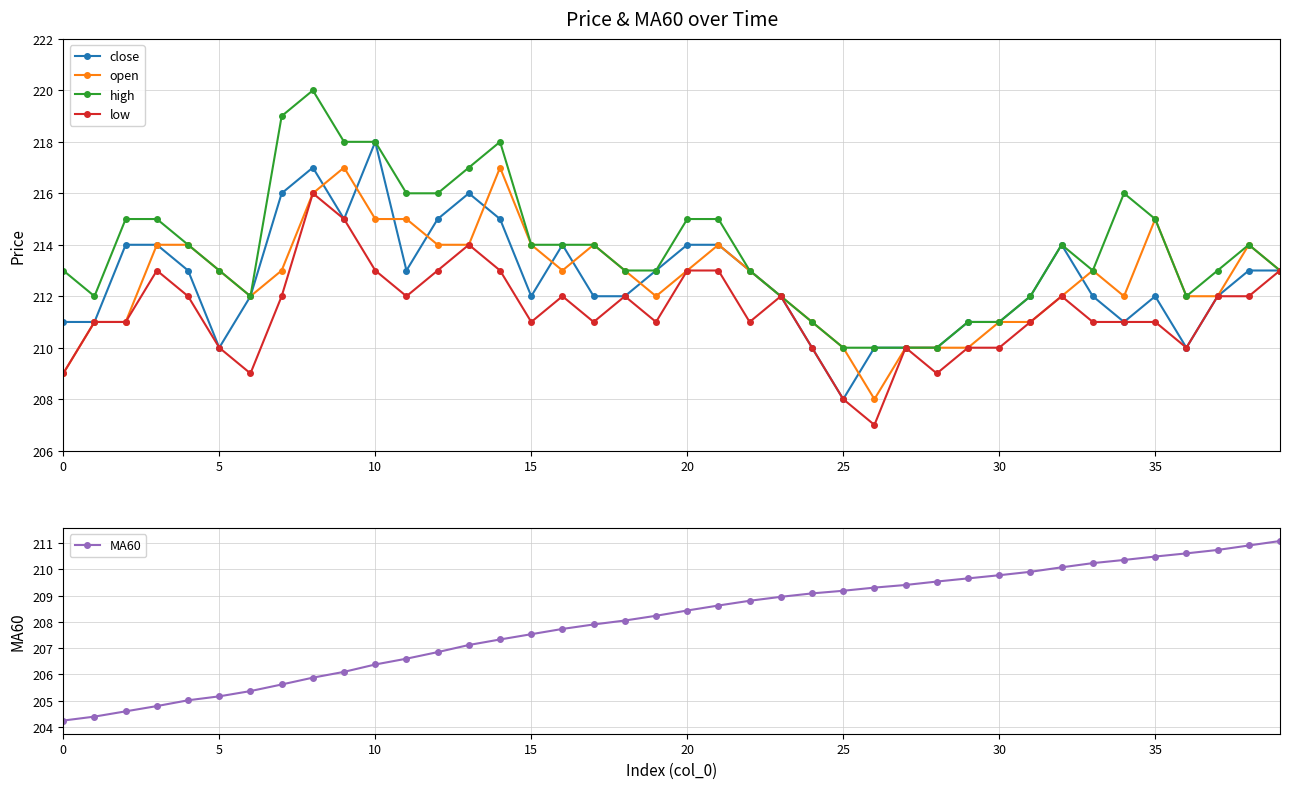

True or false: close and low cross at least once.

False